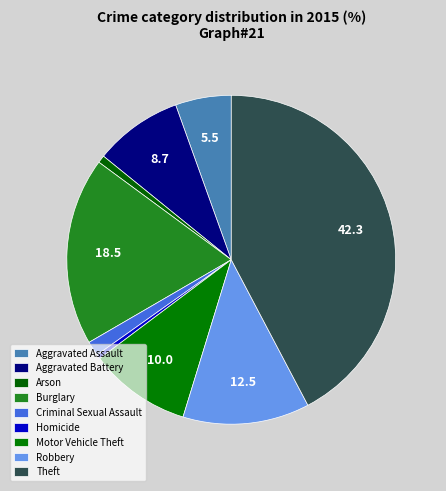

True or false: Homicide accounts for 0% of the total.

True